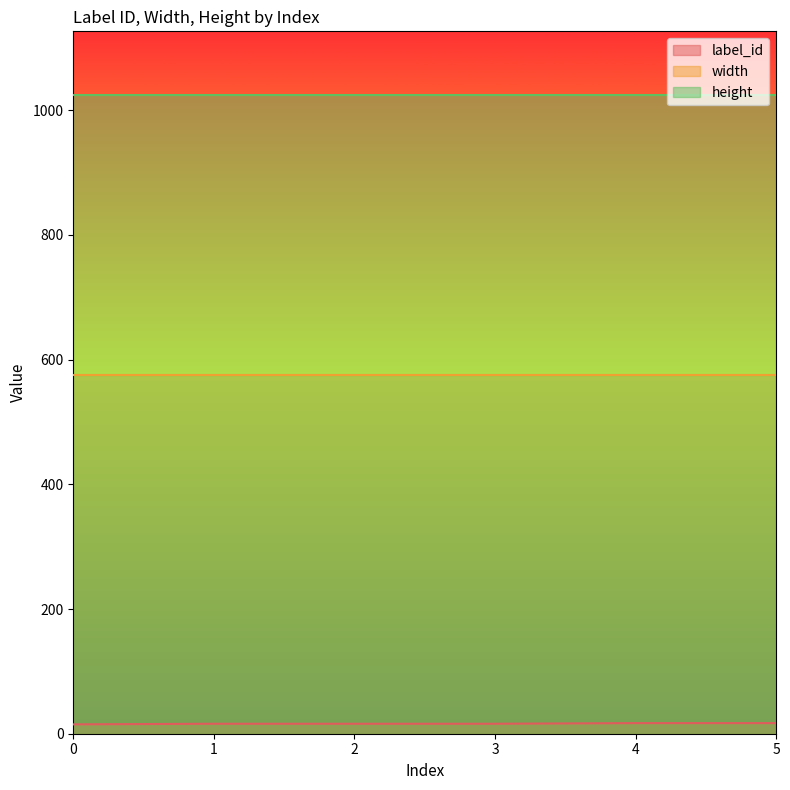

Which has a higher value, 3 or 2?

3